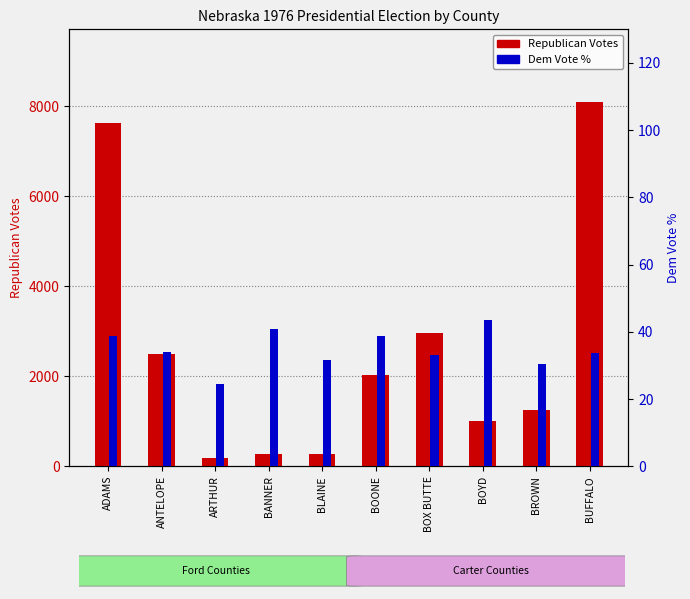

List the series in order of their peak value, lowest first.

Dem Vote %, Republican Votes